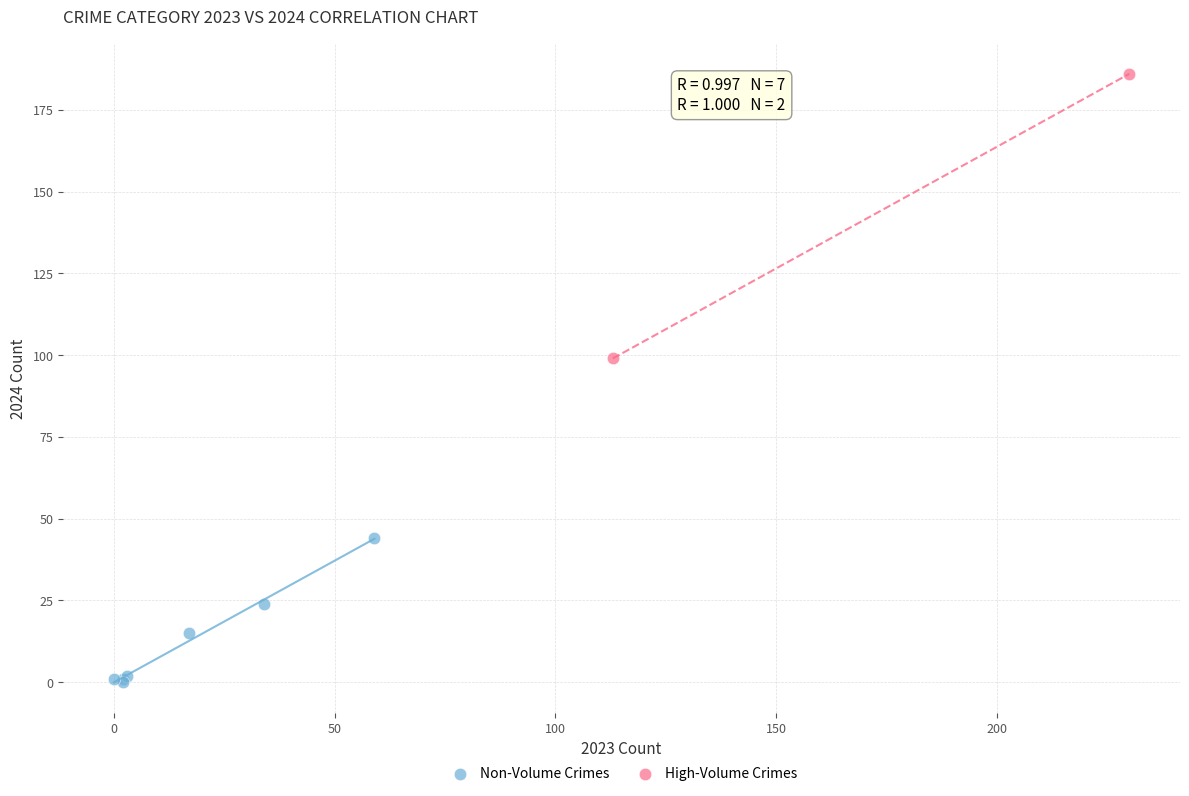

Which series reaches the maximum Y coordinate?

High-Volume Crimes